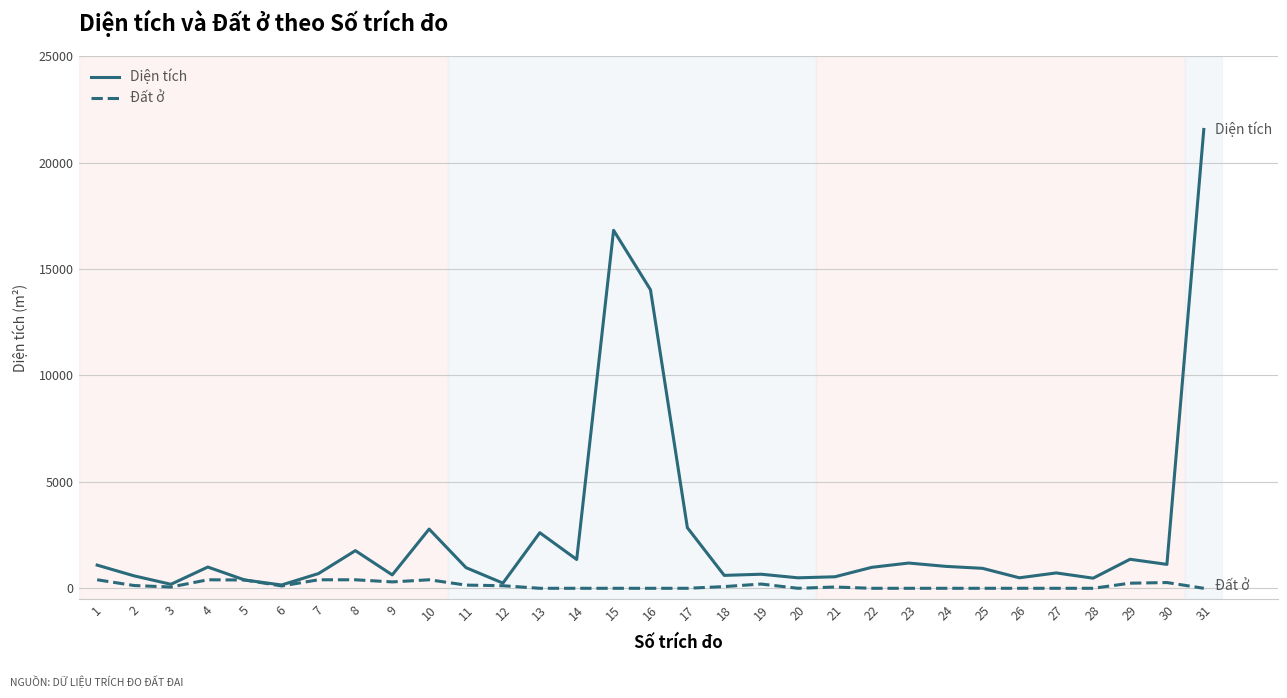

At which category is the sum across all series the highest?

31